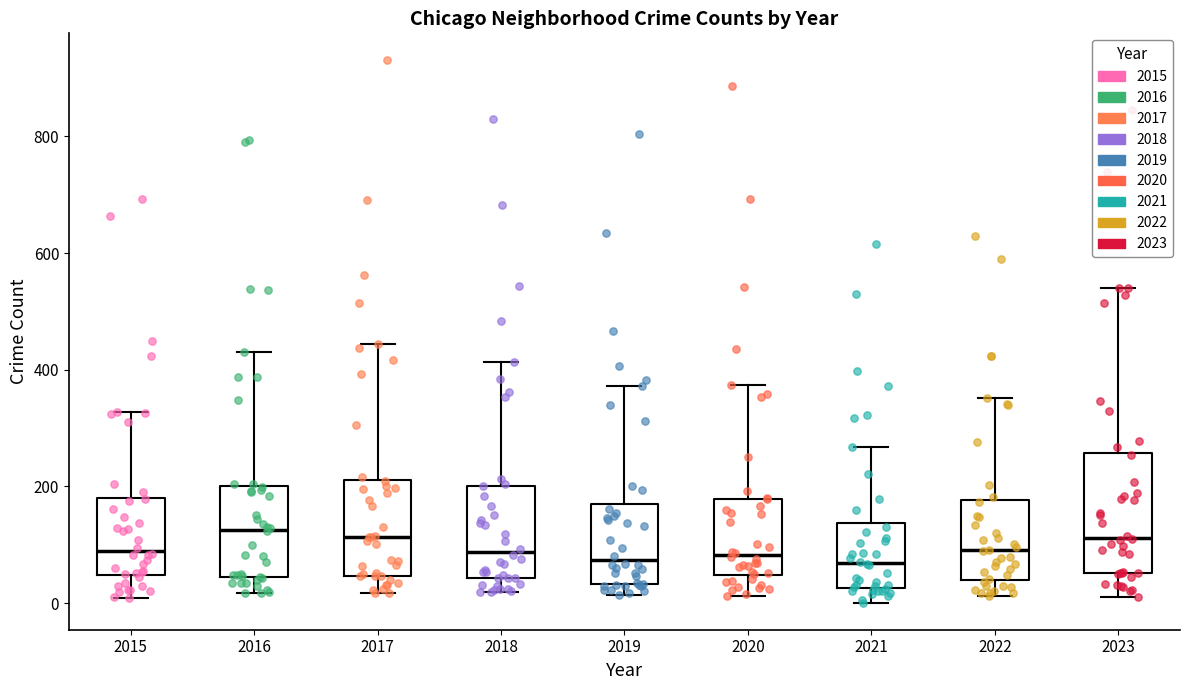

Reading left to right, transcribe this box plot: for each box, give where its median line is, the range the box spans, and where its two whiskers end, as read against the y-axis. The values are not printed on the chart, so give them approximately, as read against the axis.

2015: median 80, box 40 to 180, whiskers 0 to 320
2016: median 120, box 40 to 200, whiskers 20 to 440
2017: median 120, box 40 to 220, whiskers 20 to 440
2018: median 80, box 40 to 200, whiskers 20 to 420
2019: median 80, box 40 to 180, whiskers 20 to 380
2020: median 80, box 40 to 180, whiskers 20 to 380
2021: median 60, box 20 to 140, whiskers 0 to 260
2022: median 100, box 40 to 180, whiskers 20 to 360
2023: median 120, box 60 to 260, whiskers 20 to 540